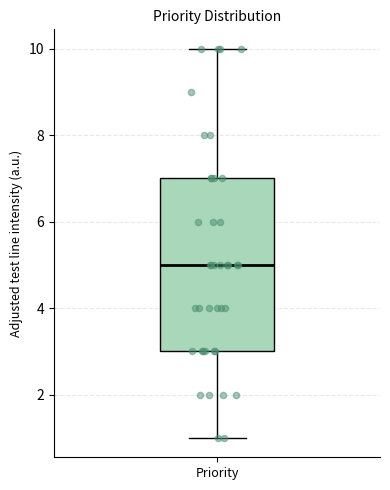

Read this box plot against the y-axis: the position of the median line, the range covered by the box, and the ends of both whiskers. The values are not printed on the chart, so give them approximately, as read against the axis.

median 5, box 3 to 7, whiskers 1 to 10